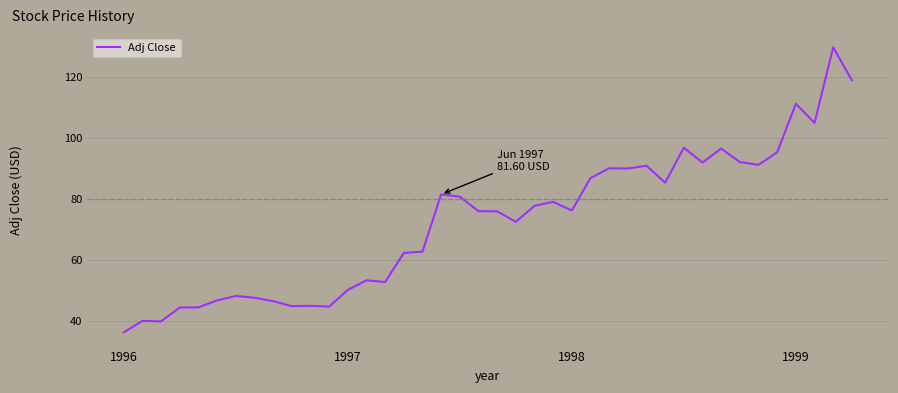

What is the difference between the maximum and minimum values?

93.4